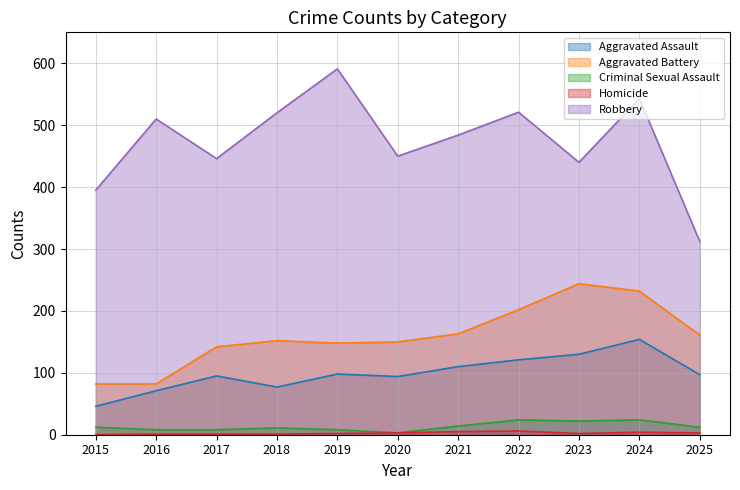

True or false: Homicide and Aggravated Assault intersect in this chart.

False